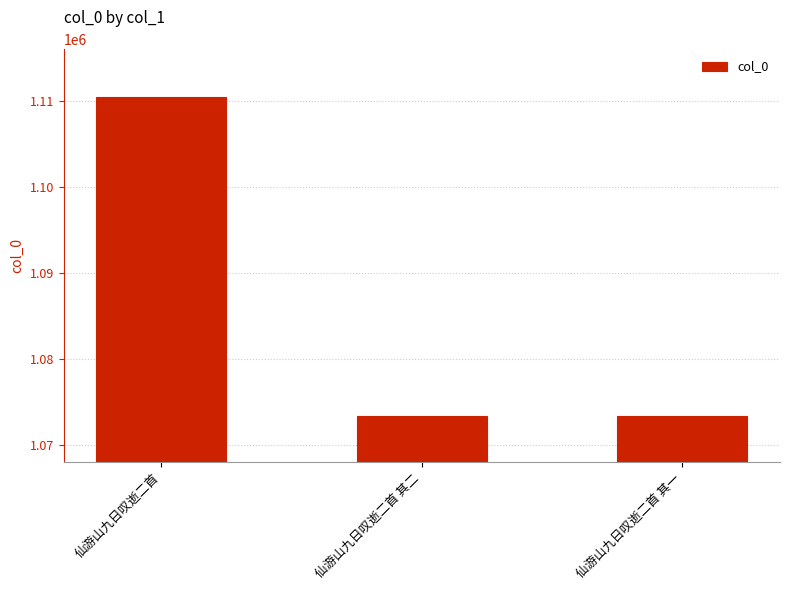

Is it true that the value at 仙游山九日叹逝二首 其二 is 1073427?

True